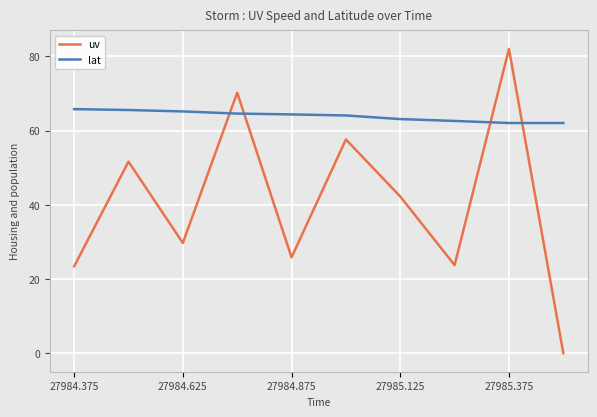

What is the highest value of the lat series?

65.8